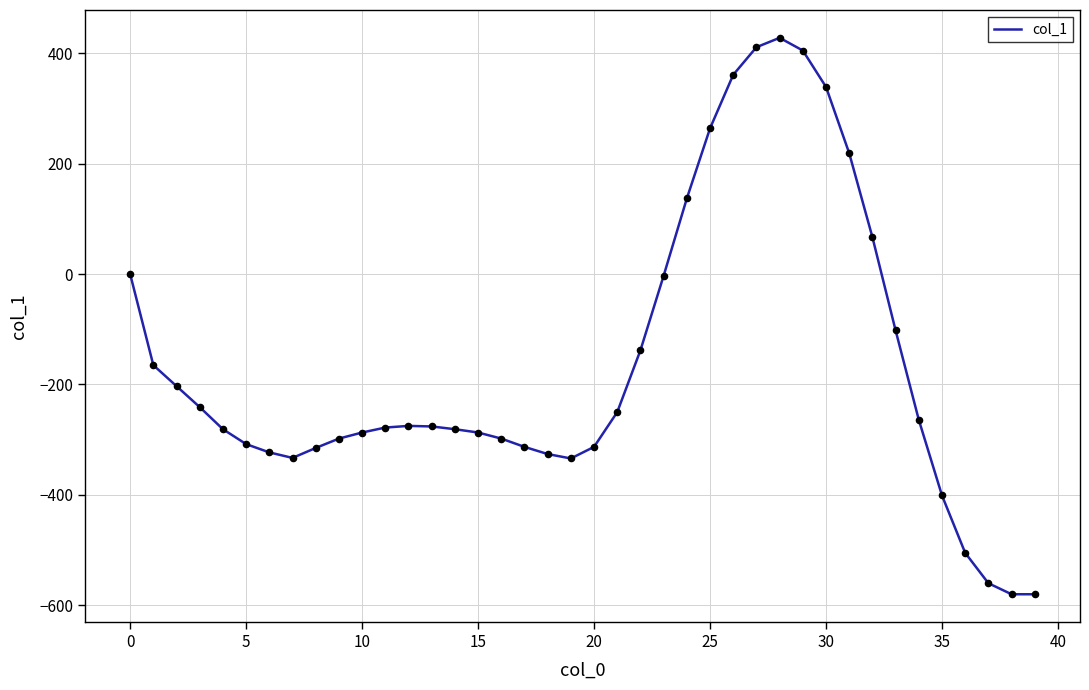

What is the smallest value displayed?

-580